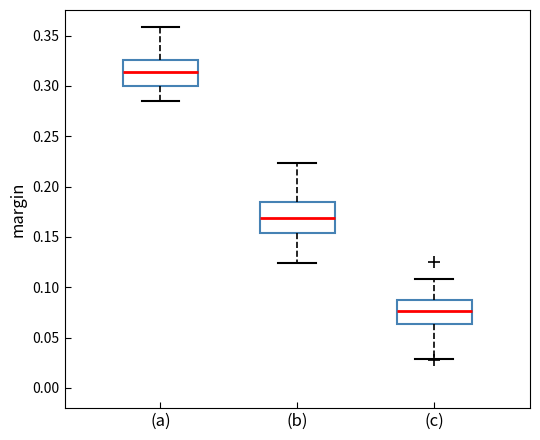

Reading left to right, read every box against the y-axis: the position of its median line, the range the box covers, and the ends of its whiskers. The values are not printed on the chart, so give them approximately, as read against the axis.

(a): median 0.315, box 0.300 to 0.325, whiskers 0.285 to 0.360
(b): median 0.170, box 0.155 to 0.185, whiskers 0.125 to 0.225
(c): median 0.075, box 0.065 to 0.085, whiskers 0.030 to 0.110